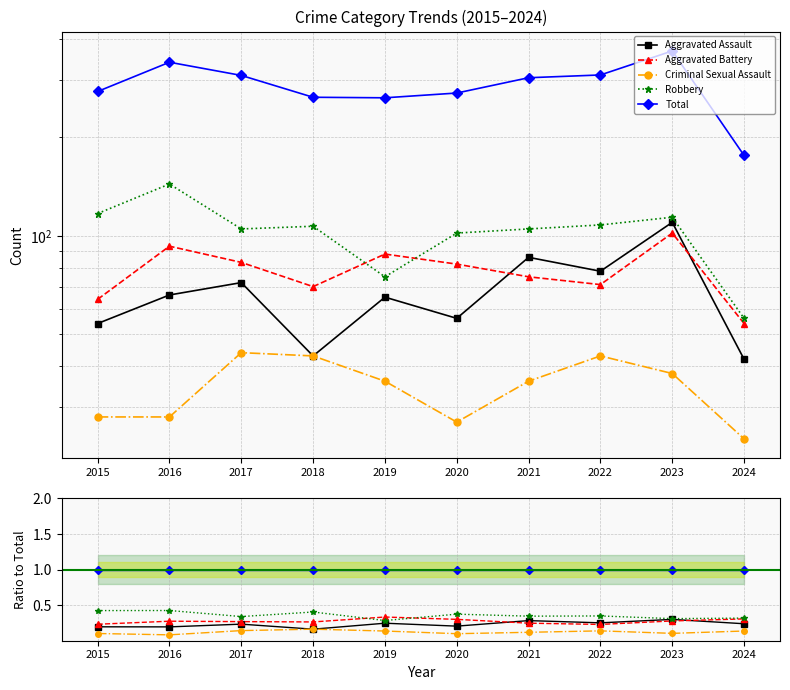

How many series are shown in this chart?

5